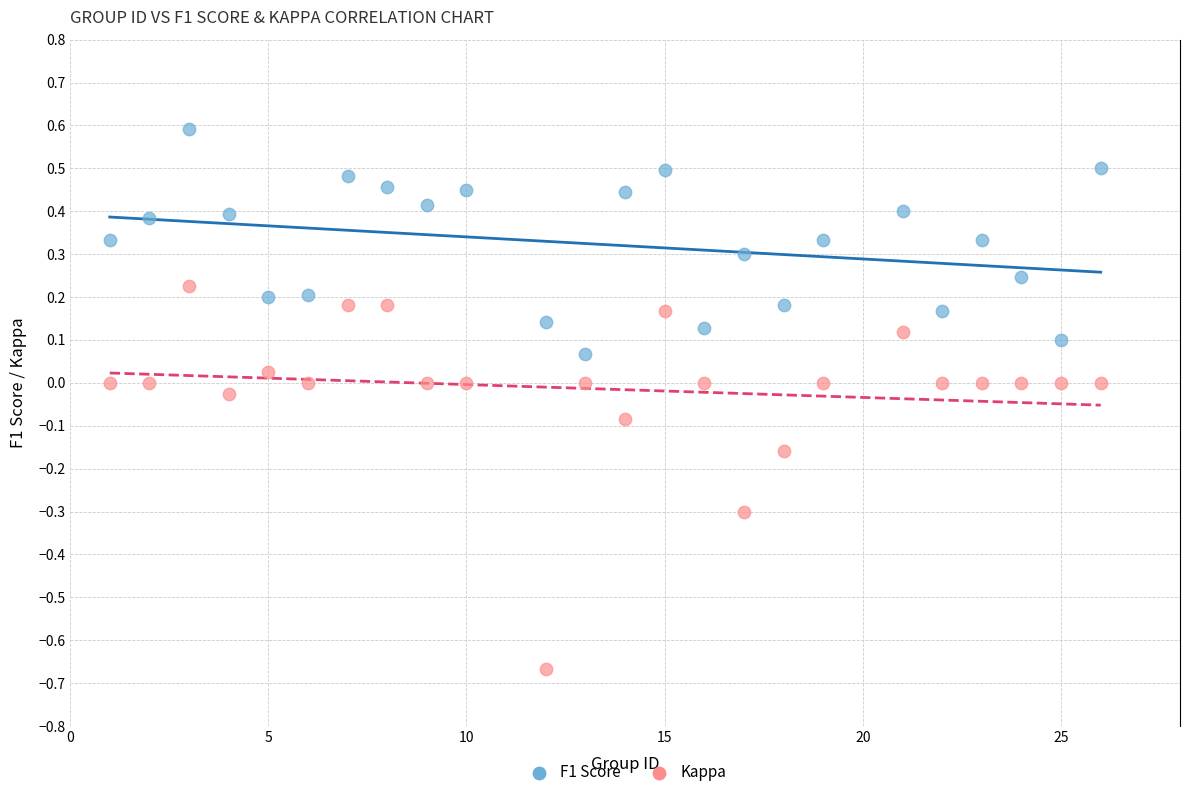

Which series reaches the minimum Y coordinate?

Kappa